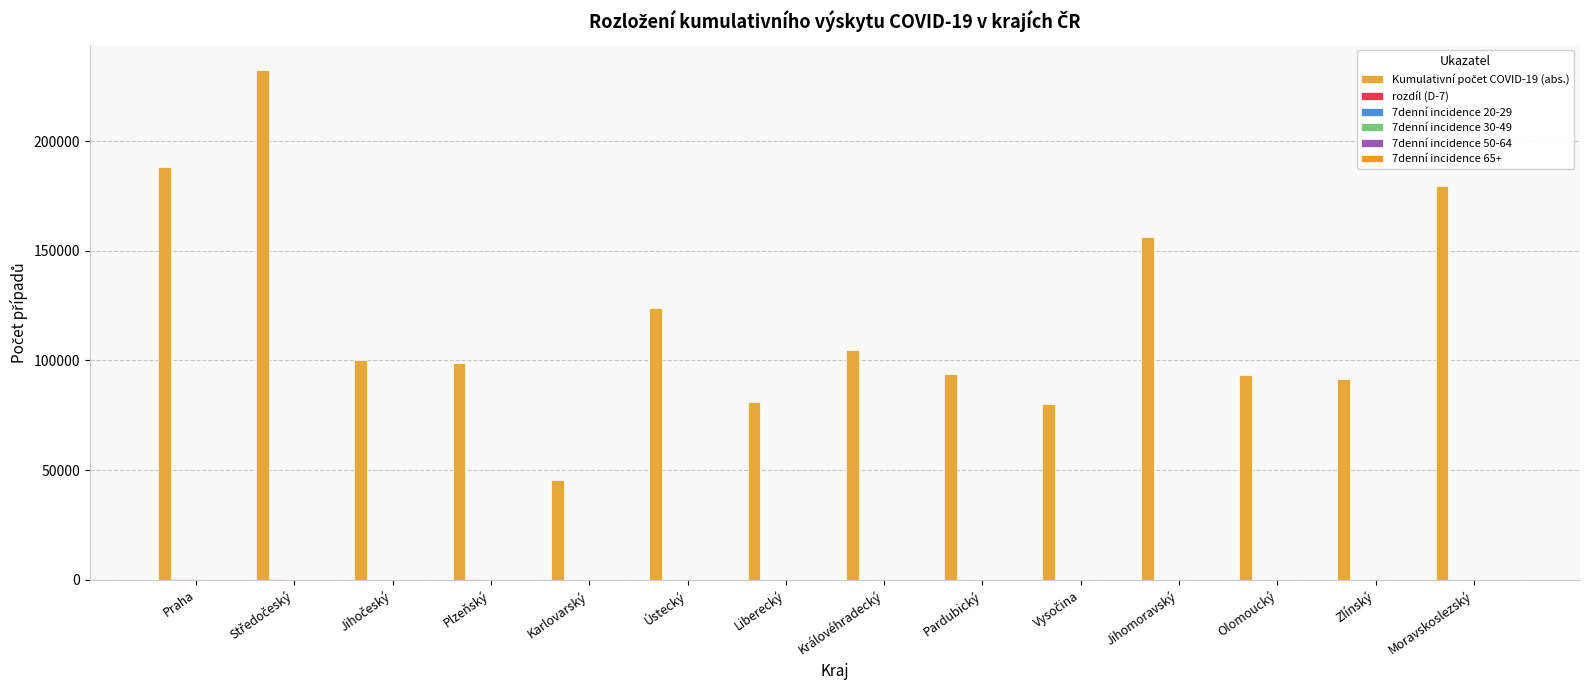

What is the difference between the 7denní incidence 50-64 values at Liberecký and Plzeňský?

24